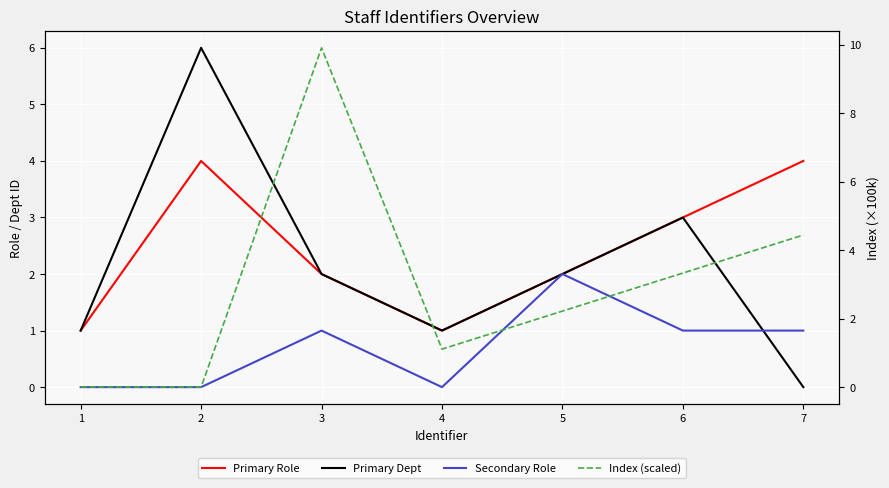

The Index (scaled) series shows 3.4 at 5. True or false?

False